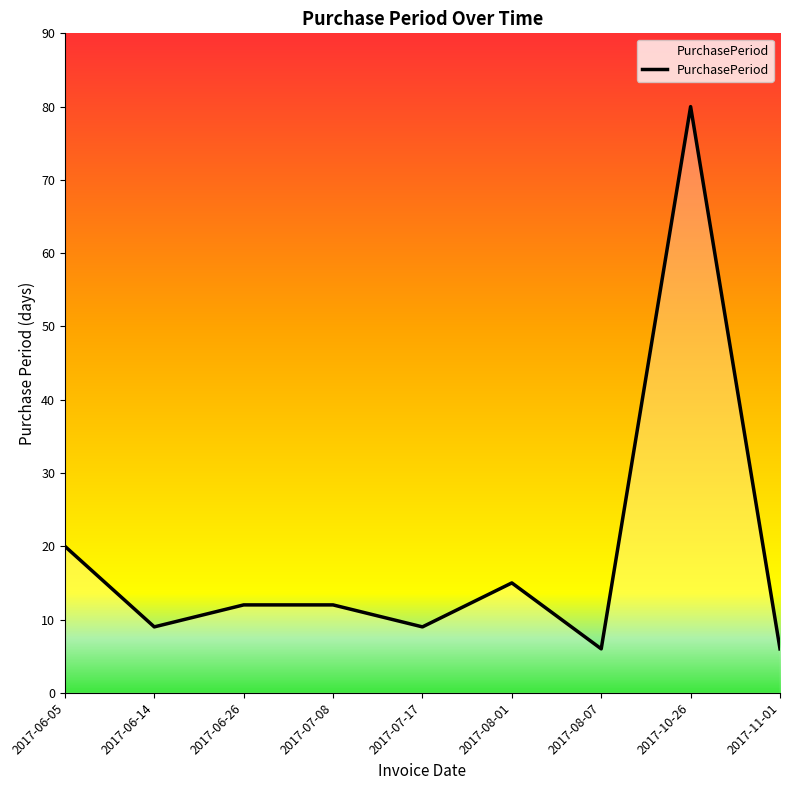

Reading left to right, list all the values displayed in this chart.

20	9	12	12	9	15	6	80	6